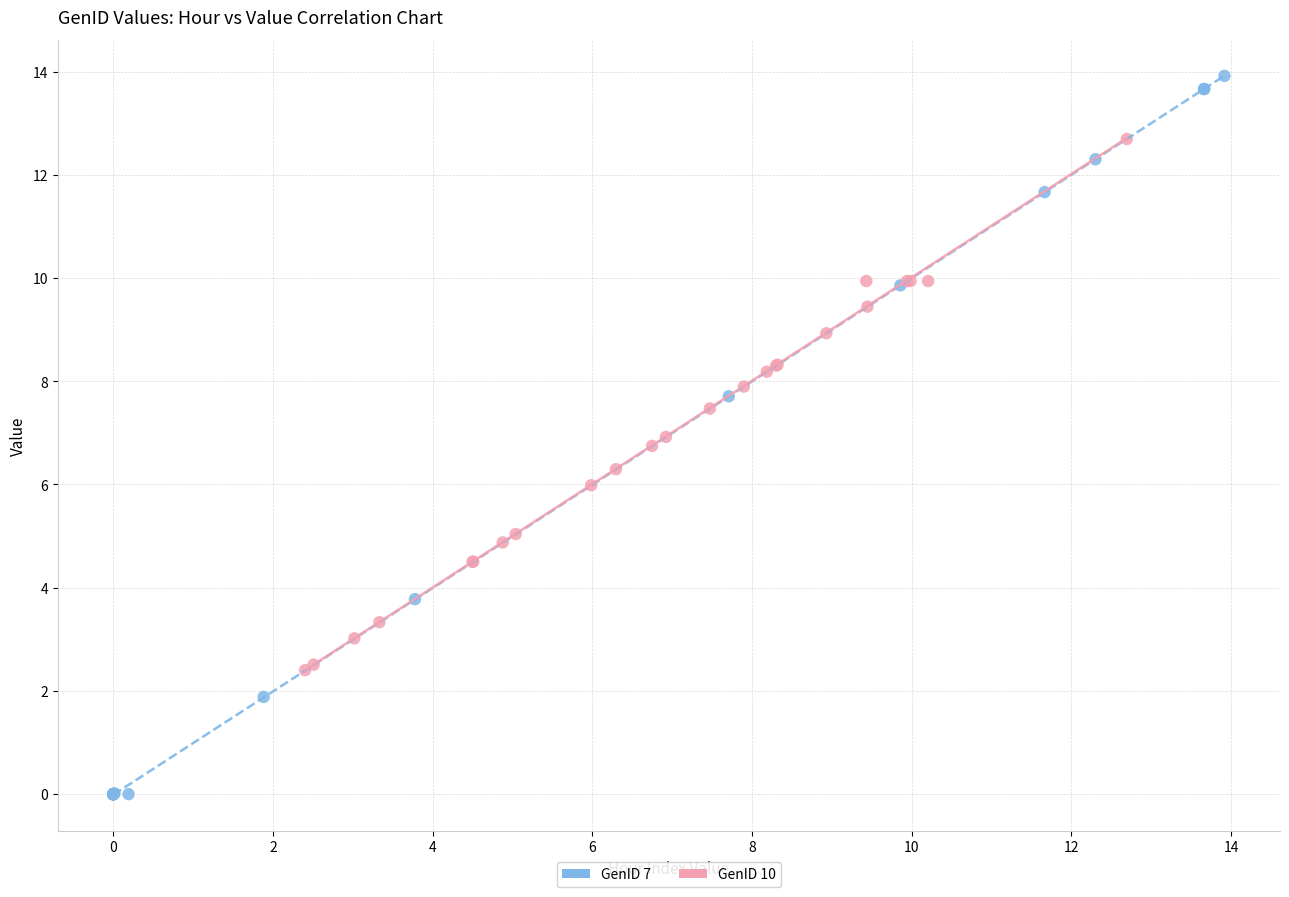

Which series has the largest Y range (max minus min)?

GenID 7